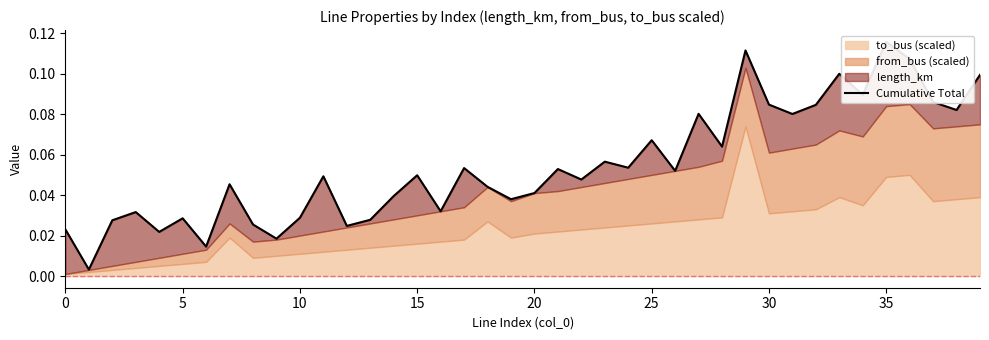

True or false: the data has more than 0 interior local peaks.

True